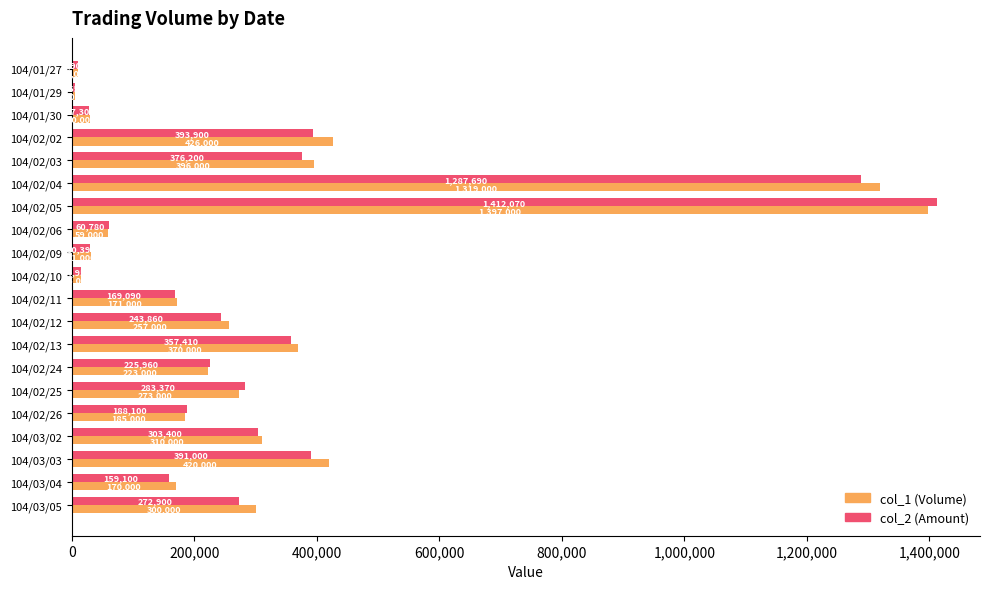

Rank the series by their maximum value, from lowest to highest.

col_1 (Volume), col_2 (Amount)